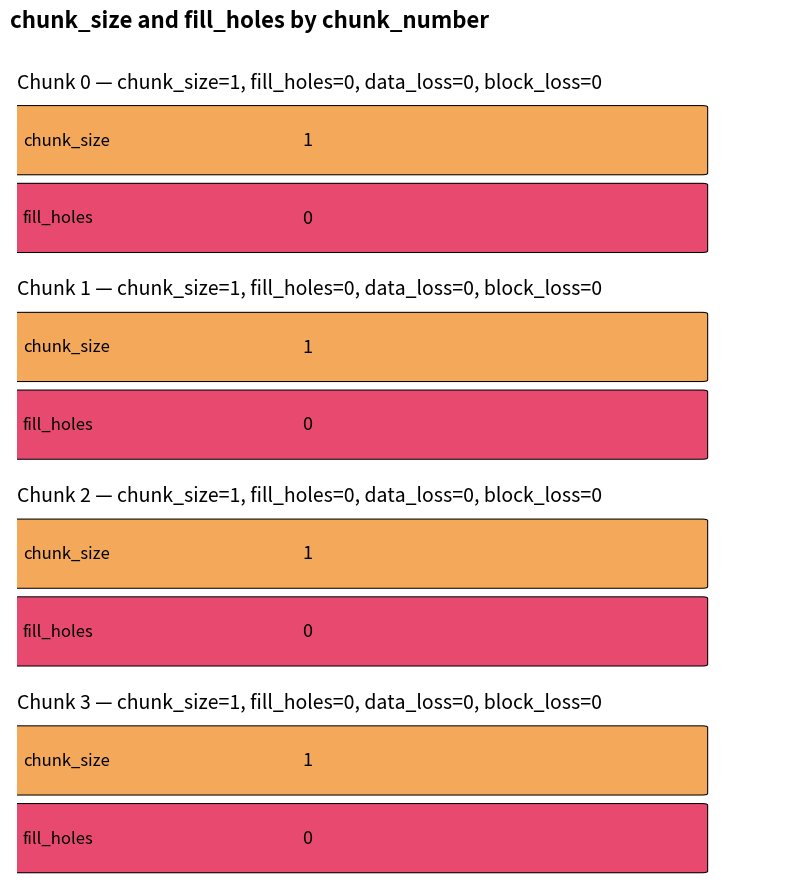

Reading left to right, extract all data points from this chart.

chunk_size: 1	1	1	1
fill_holes: 0	0	0	0